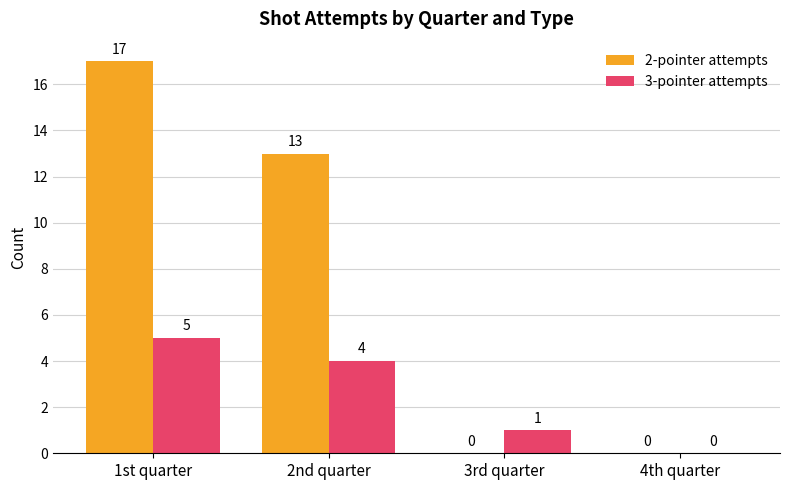

How many distinct data groups are displayed?

2